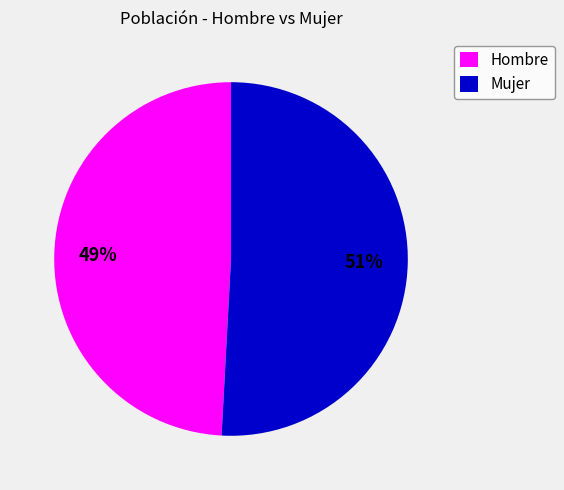

Which slice is the largest?

Mujer